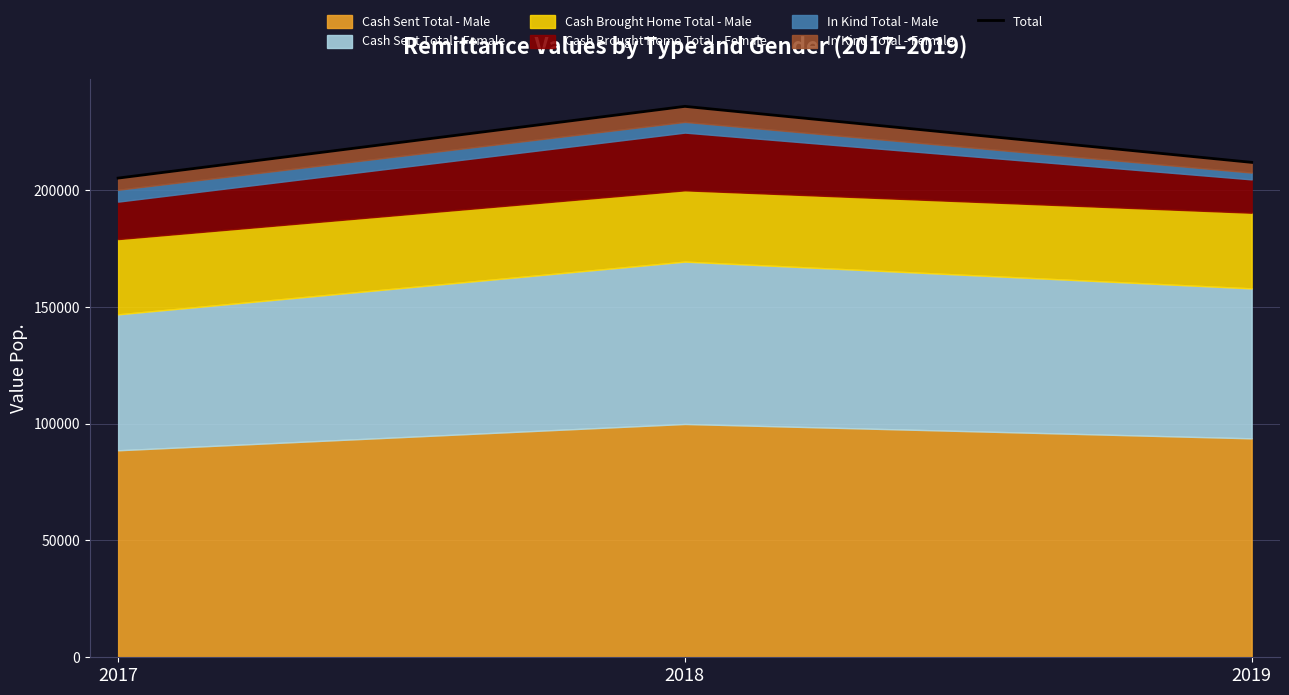

Reading left to right, what are all the values shown in this chart?

205151.9	235859.0	211885.0